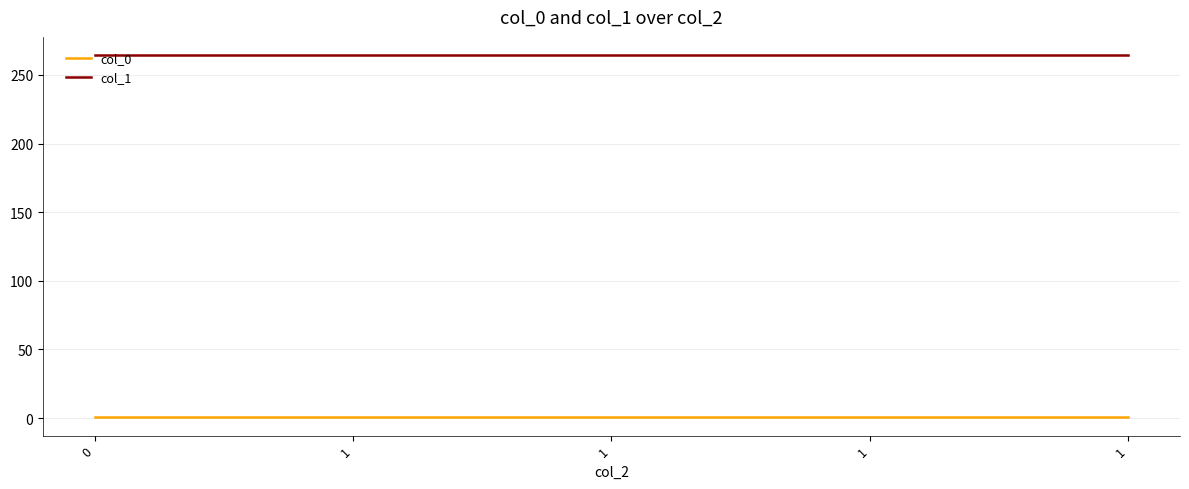

What is the total value across all series at 1?

264.9